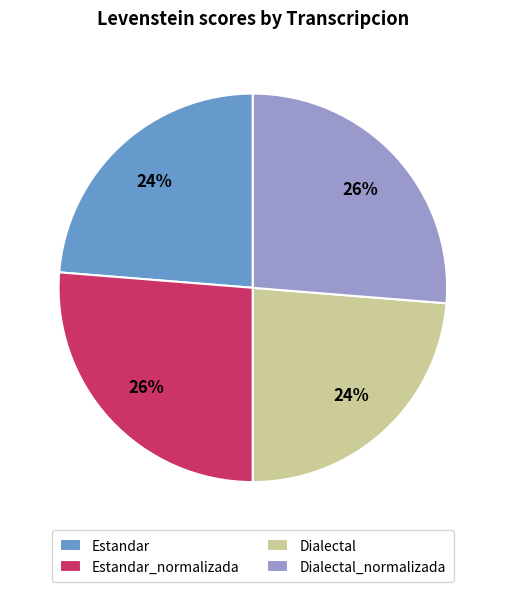

How many slices are in this pie chart?

4